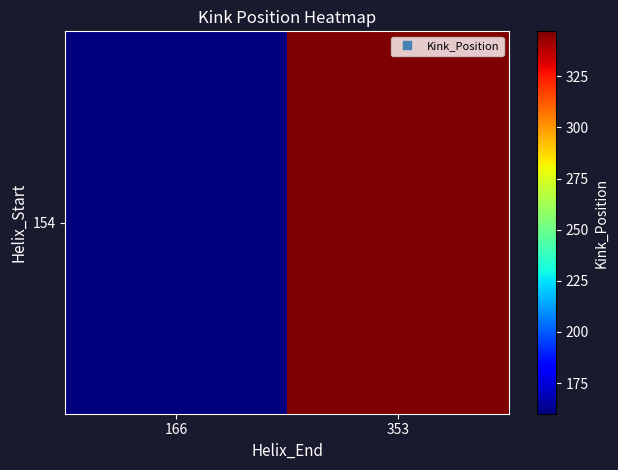

What is the sum of the values at 353 and 166?

507